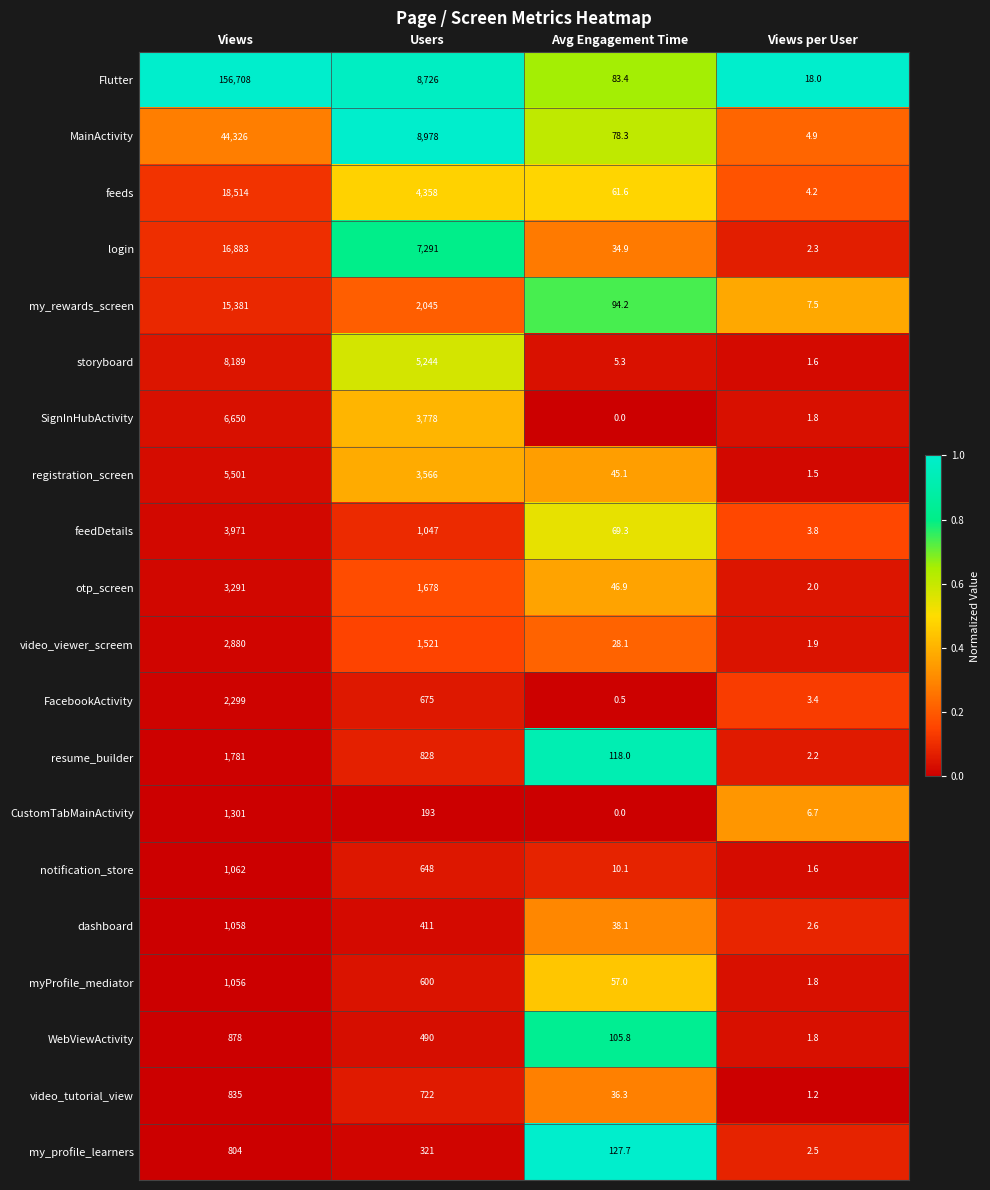

The CustomTabMainActivity series shows 193.0 at Users. True or false?

True